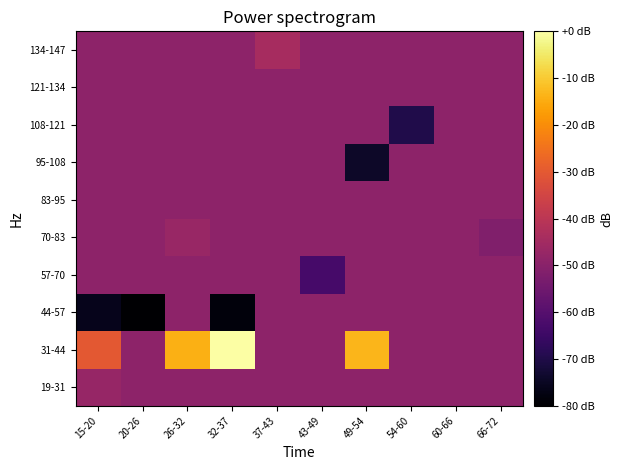

Reading right to left, what are all the values shown in this chart?

row_0: 66-72=-49.2	60-66=-49.2	54-60=-49.2	49-54=-49.2	43-49=-49.2	37-43=-49.2	32-37=-49.2	26-32=-49.2	20-26=-49.2	15-20=-47.3
row_1: 66-72=-49.2	60-66=-49.2	54-60=-49.2	49-54=-13.4	43-49=-49.2	37-43=-49.2	32-37=0.0	26-32=-14.3	20-26=-49.2	15-20=-30.1
row_2: 66-72=-49.2	60-66=-49.2	54-60=-49.2	49-54=-49.2	43-49=-49.2	37-43=-49.2	32-37=-78.2	26-32=-49.2	20-26=-80.0	15-20=-76.1
row_3: 66-72=-49.2	60-66=-49.2	54-60=-49.2	49-54=-49.2	43-49=-62.8	37-43=-49.2	32-37=-49.2	26-32=-49.2	20-26=-49.2	15-20=-49.2
row_4: 66-72=-51.7	60-66=-49.2	54-60=-49.3	49-54=-49.2	43-49=-49.2	37-43=-49.2	32-37=-49.2	26-32=-47.2	20-26=-49.2	15-20=-49.2
row_5: 66-72=-49.2	60-66=-49.2	54-60=-49.2	49-54=-49.2	43-49=-49.2	37-43=-49.2	32-37=-49.2	26-32=-49.2	20-26=-49.2	15-20=-49.2
row_6: 66-72=-49.2	60-66=-49.2	54-60=-49.2	49-54=-74.3	43-49=-49.2	37-43=-49.2	32-37=-49.2	26-32=-49.2	20-26=-49.2	15-20=-49.2
row_7: 66-72=-49.2	60-66=-49.2	54-60=-69.8	49-54=-49.2	43-49=-49.2	37-43=-49.2	32-37=-49.2	26-32=-49.2	20-26=-49.2	15-20=-49.2
row_8: 66-72=-49.2	60-66=-49.2	54-60=-49.2	49-54=-49.2	43-49=-49.2	37-43=-49.2	32-37=-49.2	26-32=-49.2	20-26=-49.2	15-20=-49.2
row_9: 66-72=-49.2	60-66=-49.2	54-60=-49.2	49-54=-49.2	43-49=-49.2	37-43=-44.1	32-37=-49.2	26-32=-49.2	20-26=-49.2	15-20=-49.2